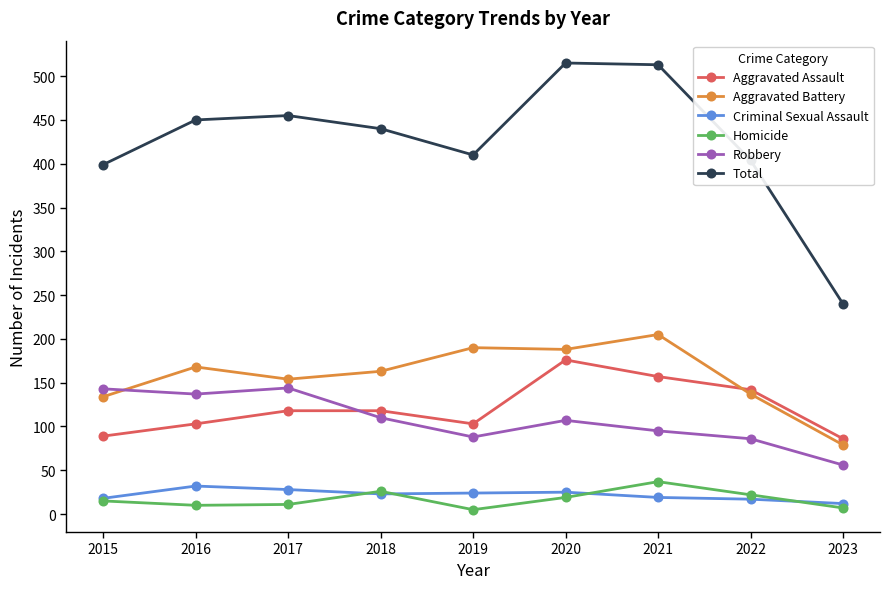

What are all the series names shown in the legend?

Aggravated Assault, Aggravated Battery, Criminal Sexual Assault, Homicide, Robbery, Total